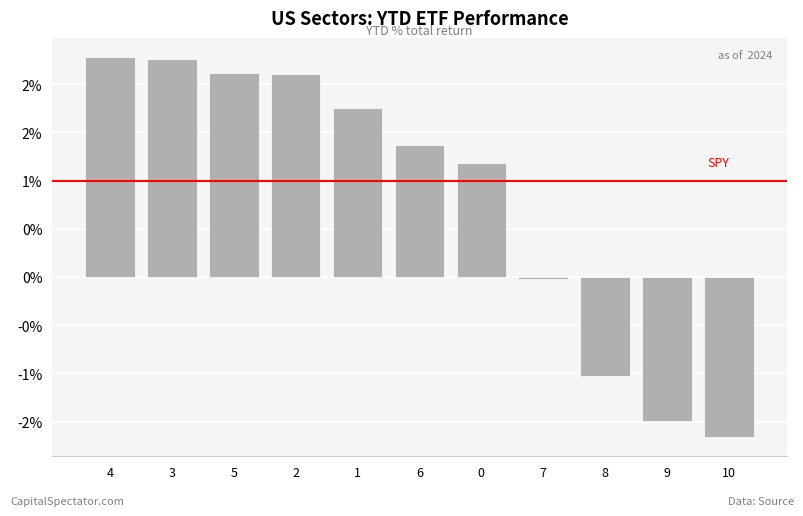

Are the bars horizontal?

No